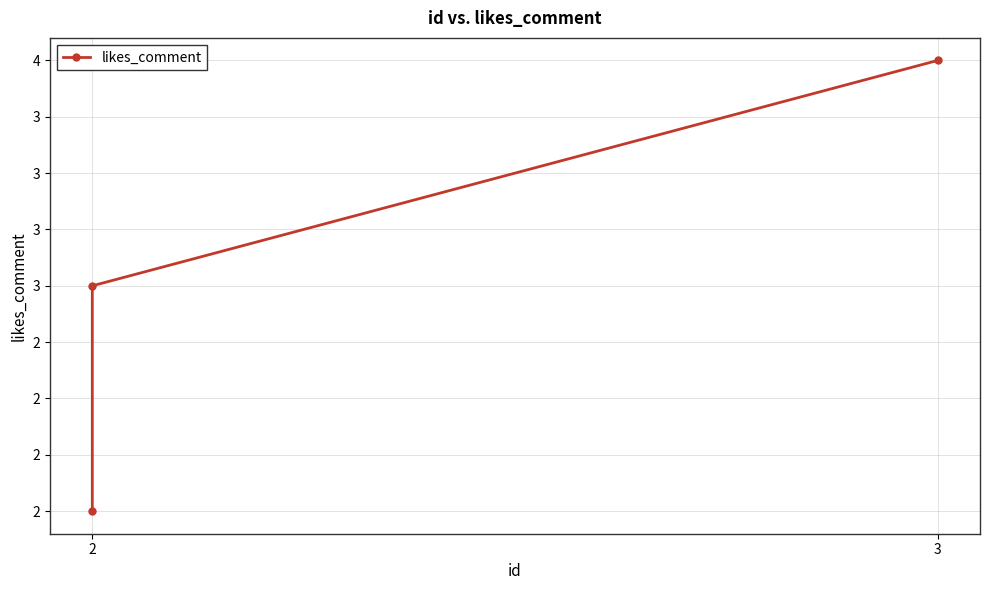

At which label is the value closest to 3?

2